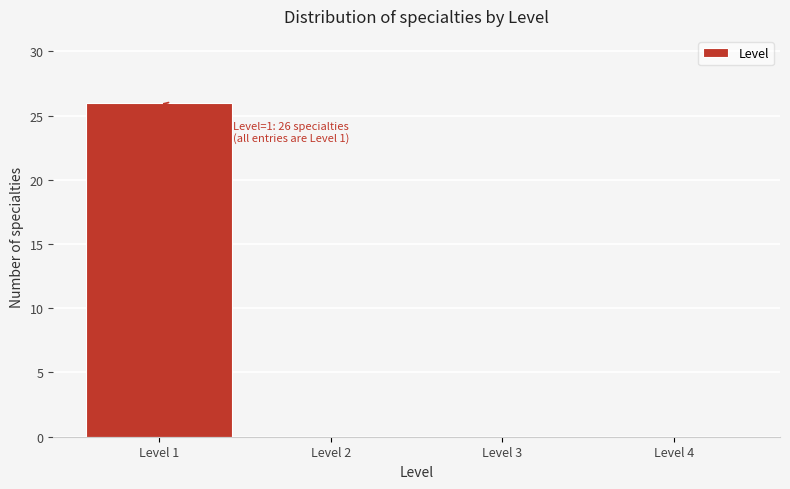

Over which range of the x-axis is the bar tallest?

0.5 to 1.5